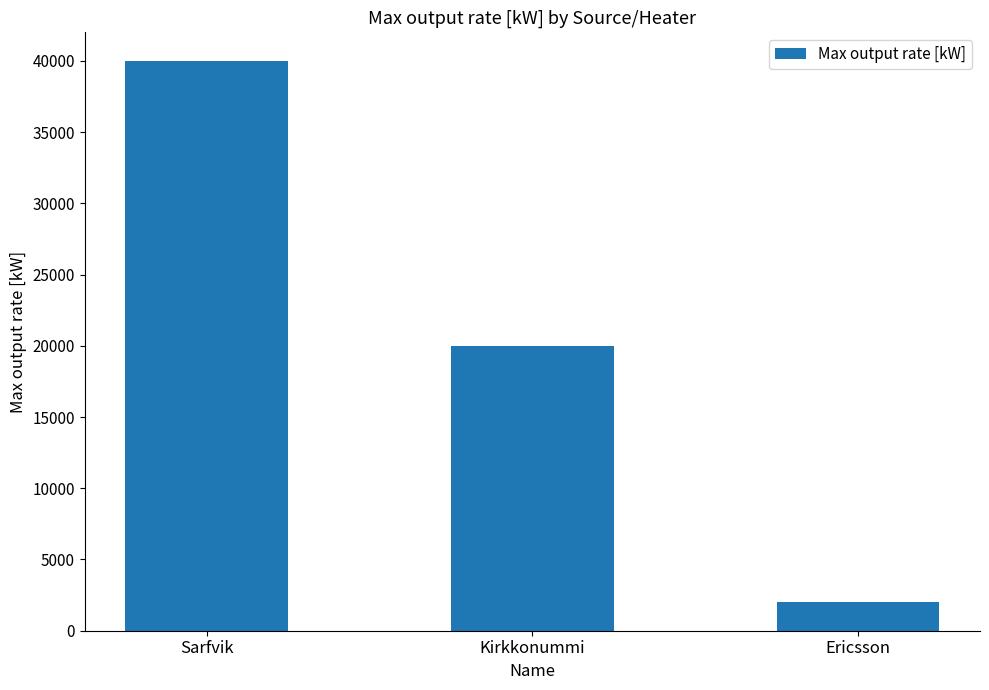

What position from the left is Sarfvik?

1